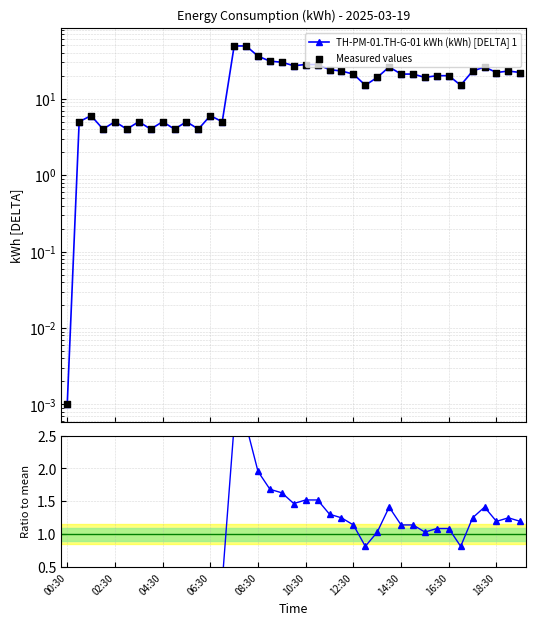

At which category is the sum across all series the highest?

14